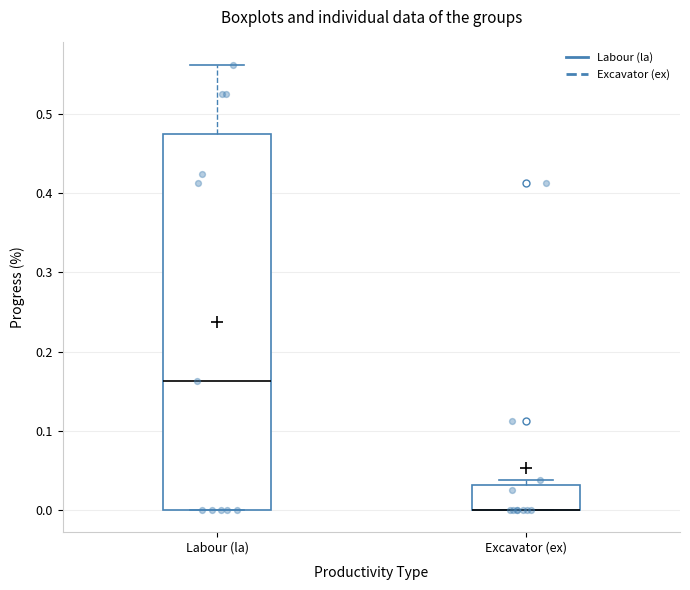

Which box is the tallest, from its lower edge to its upper edge?

Labour (la)